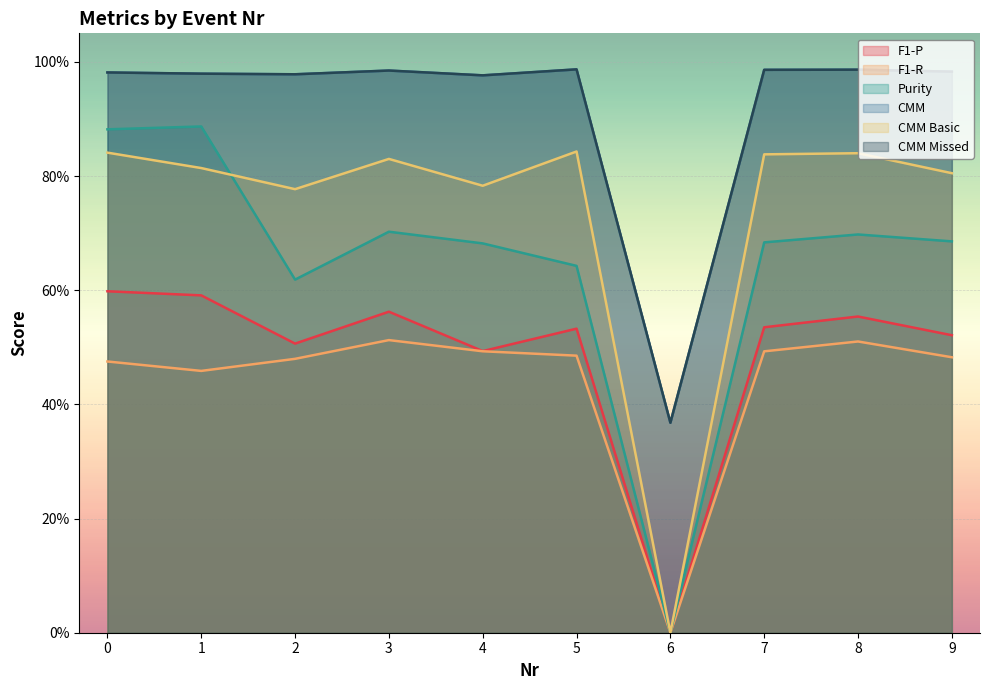

What is the difference between the F1-P values at 8 and 6?

0.6